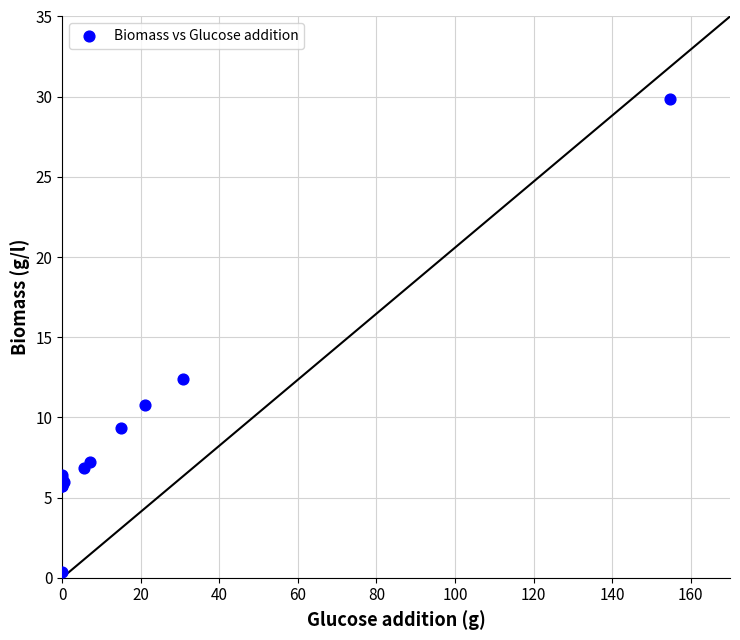

What Y value in the scatter plot is closest to 15?

12.4